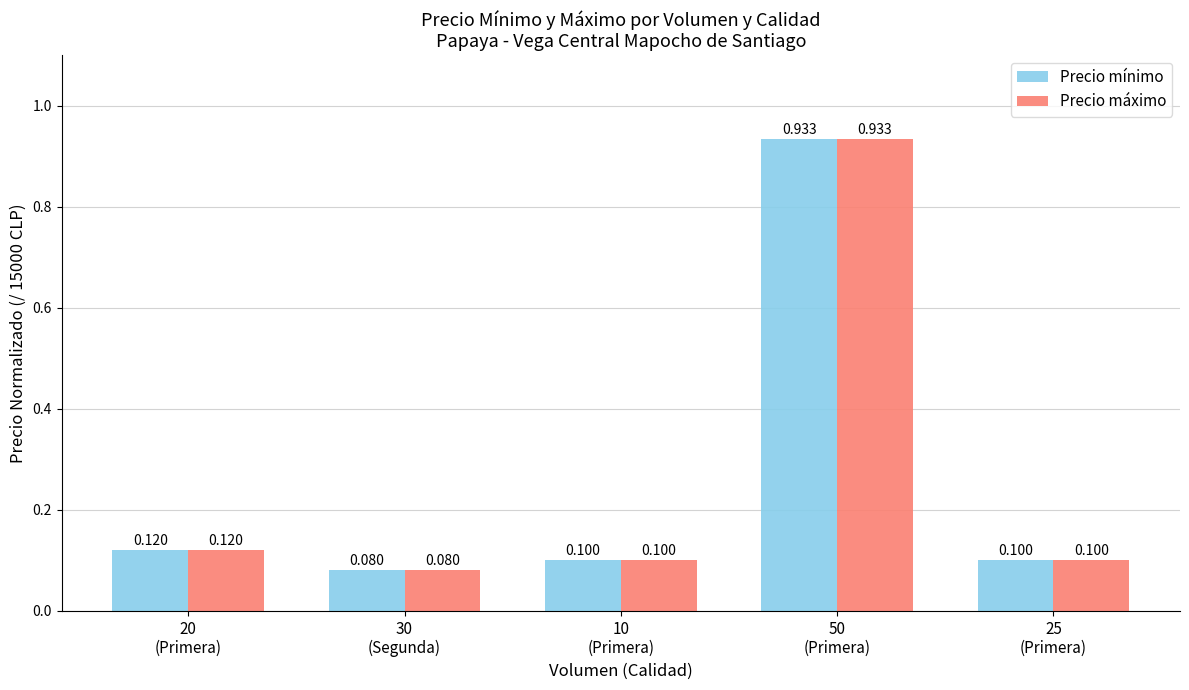

How many bars are there in each group?

2